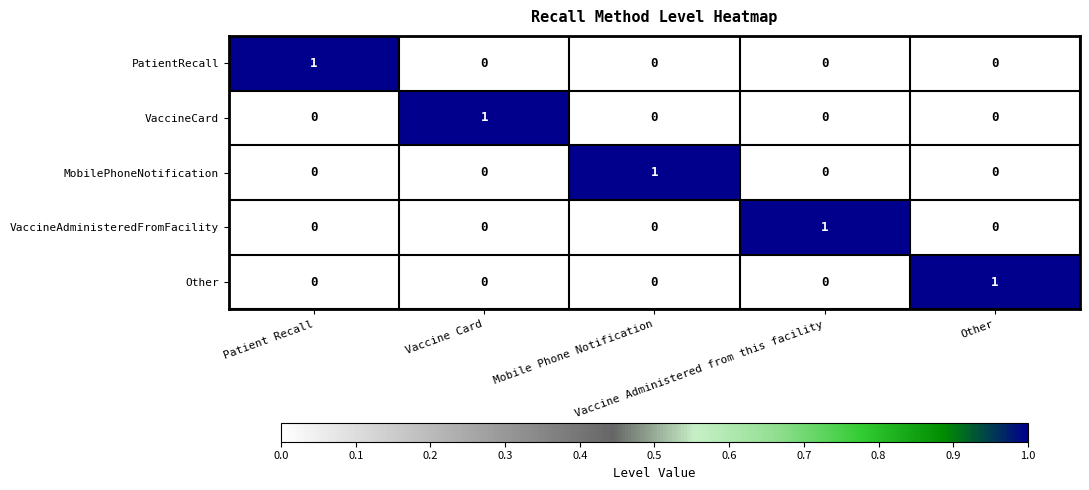

At how many categories does at least one series exceed 0?

5